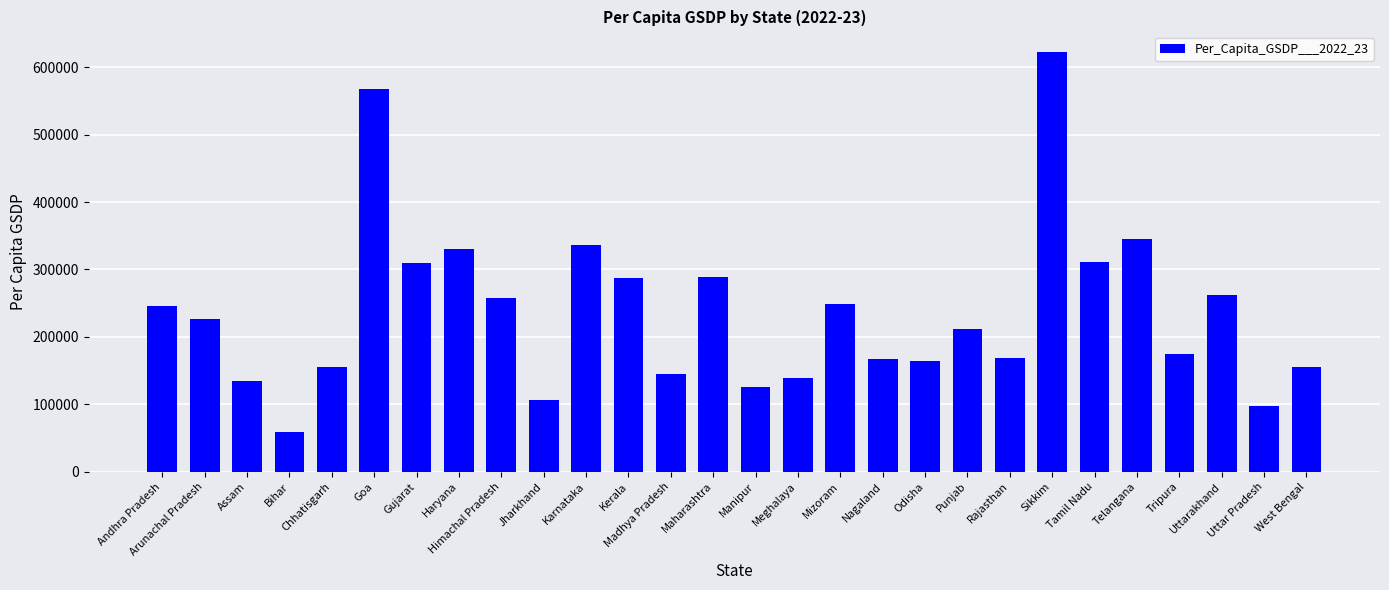

What is the value of the 15th bar from the left?

125406